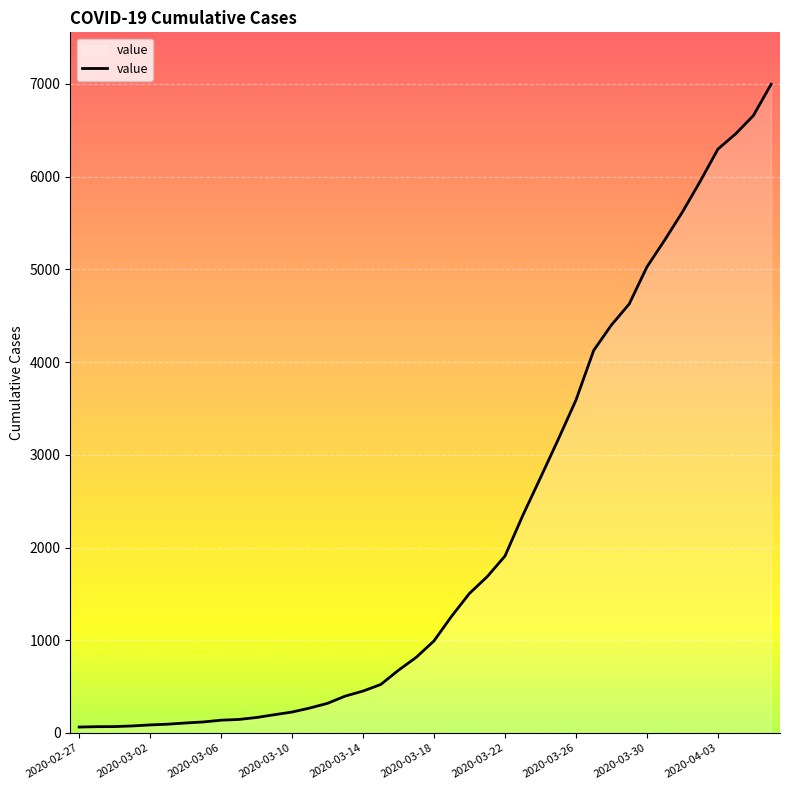

What is the maximum value shown in the chart?

6995